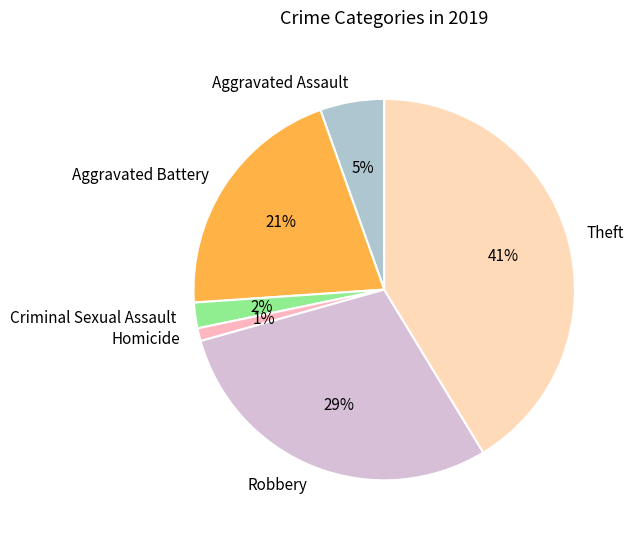

Combined, do Criminal Sexual Assault and Aggravated Assault account for over 50%?

No